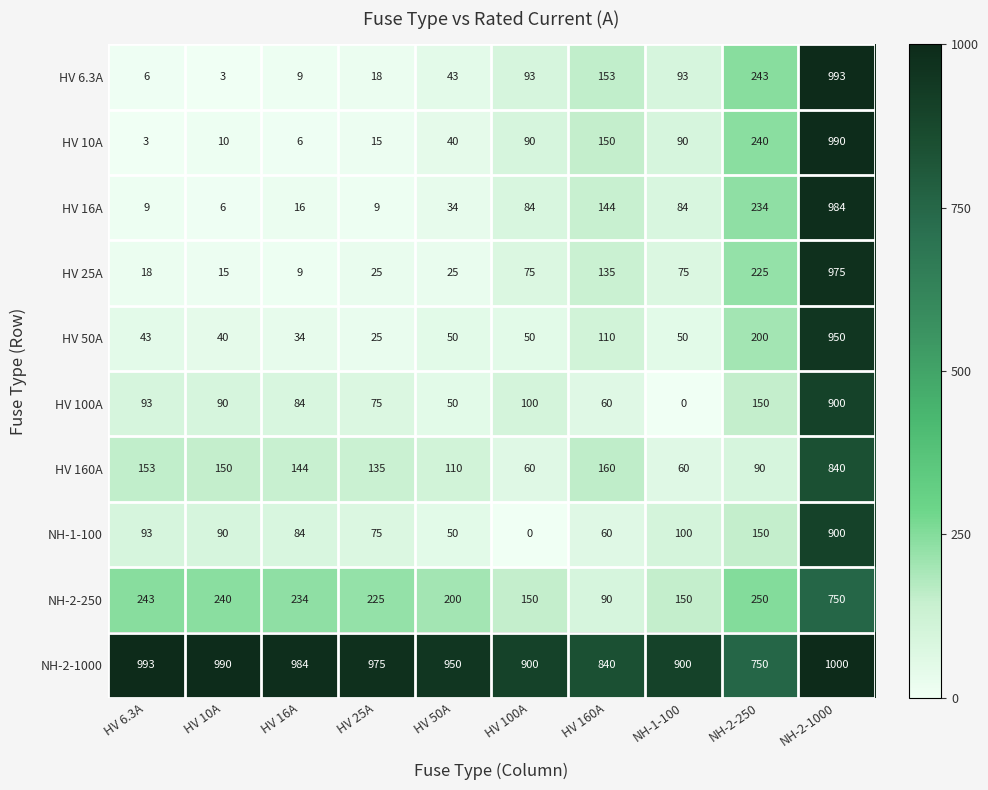

Which series has the largest range (max minus min)?

HV 6.3A